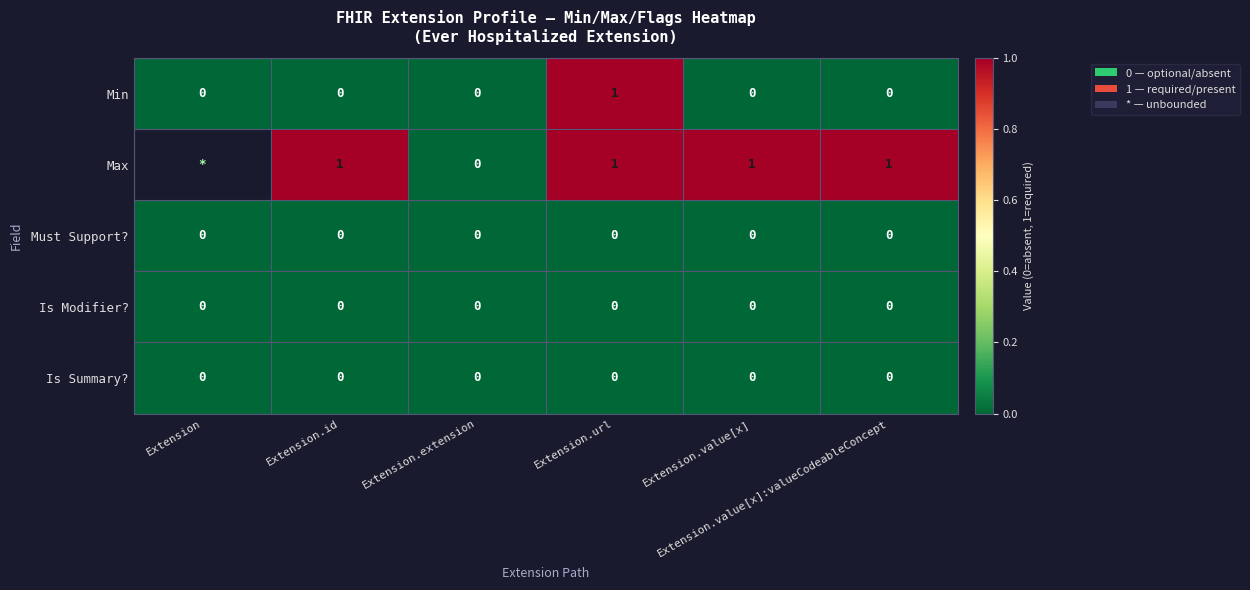

Is it true that Min equals 0.4 at Extension.url?

False